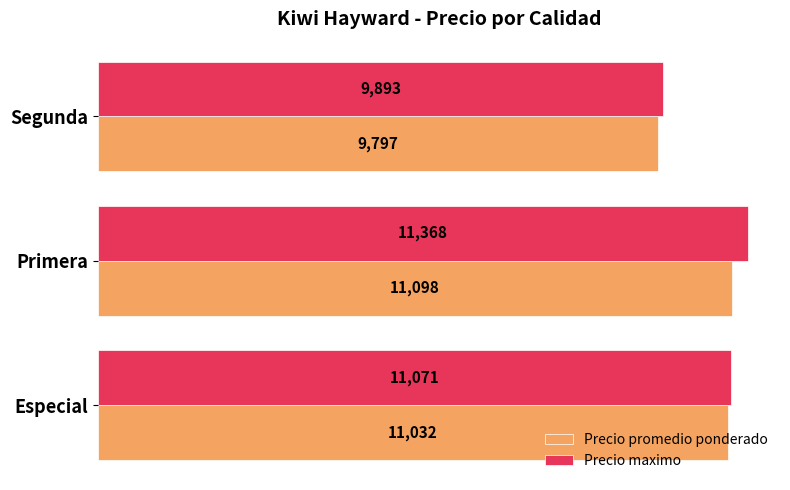

What value does the Precio maximo series have at Segunda?

9893